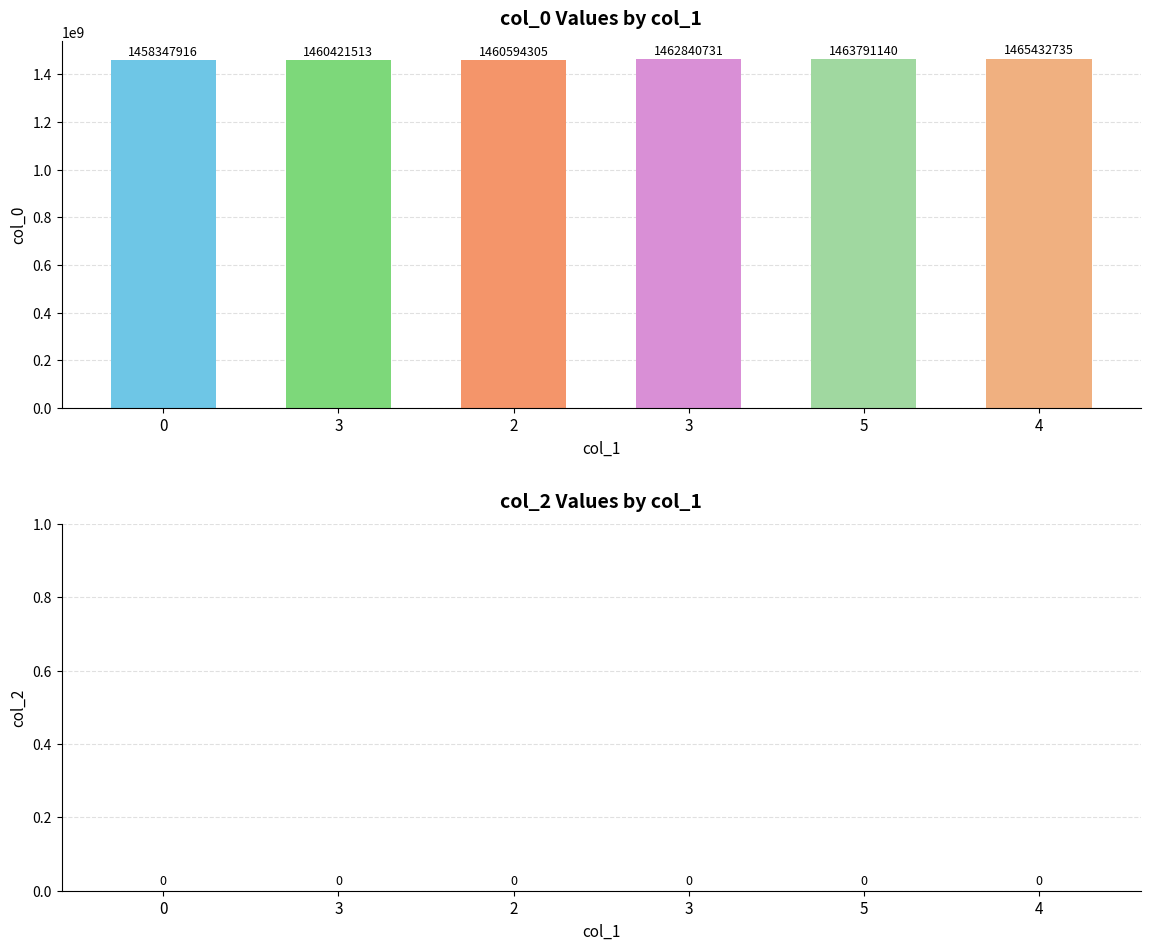

How many bars are there in total?

6